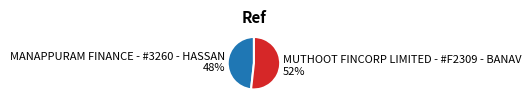

Is there a majority slice in this chart?

Yes